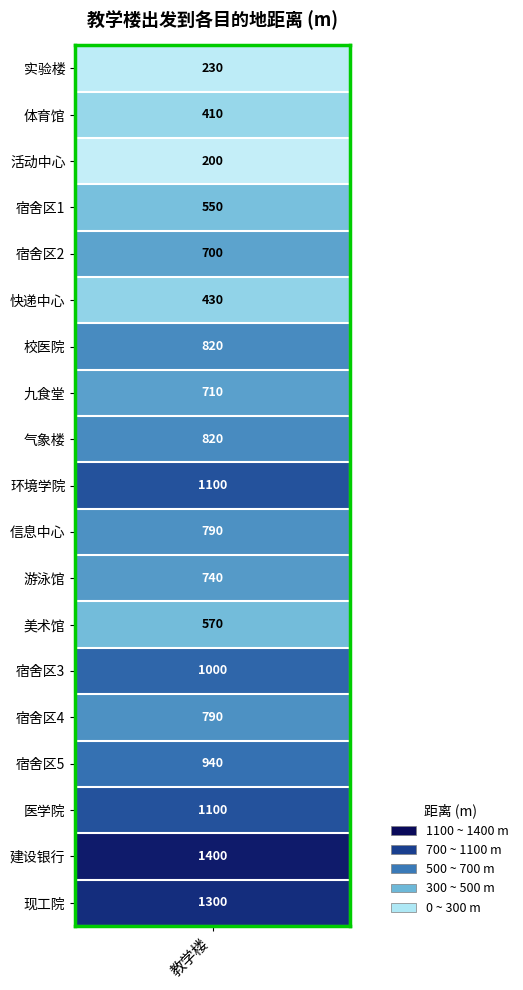

Reading left to right, what are all the values shown in this chart?

实验楼=230	体育馆=410	活动中心=200	宿舍区1=550	宿舍区2=700	快递中心=430	校医院=820	九食堂=710	气象楼=820	环境学院=1100	信息中心=790	游泳馆=740	美术馆=570	宿舍区3=1000	宿舍区4=790	宿舍区5=940	医学院=1100	建设银行=1400	现工院=1300